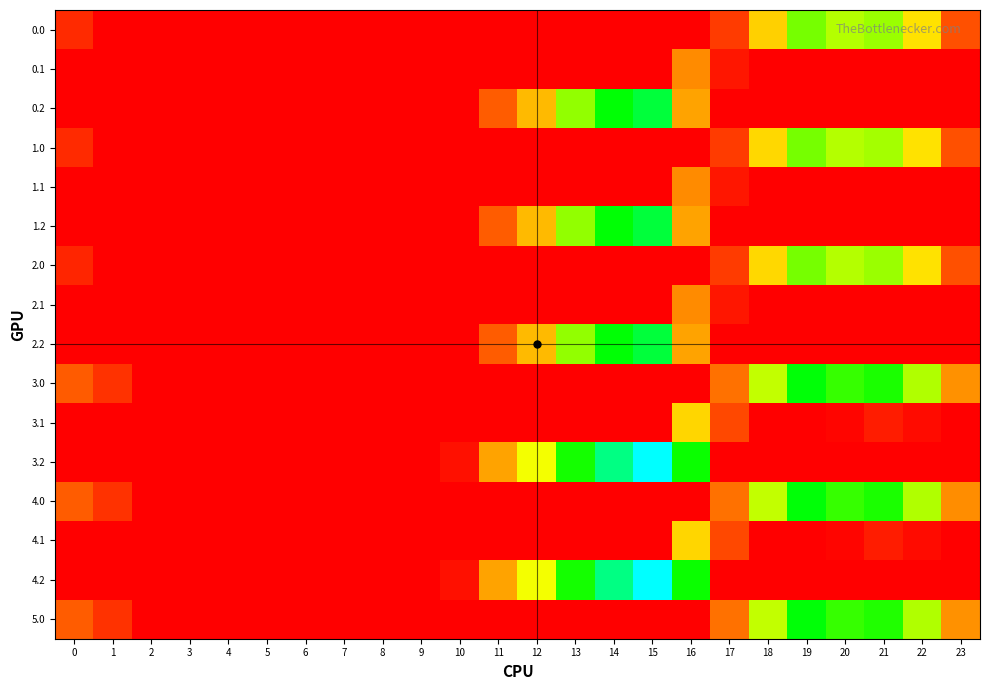

Rank the series by their maximum value, from highest to lowest.

3.2, 4.2, 0.2, 1.2, 2.2, 5.0, 3.0, 4.0, 0.0, 1.0, 2.0, 3.1, 4.1, 0.1, 1.1, 2.1